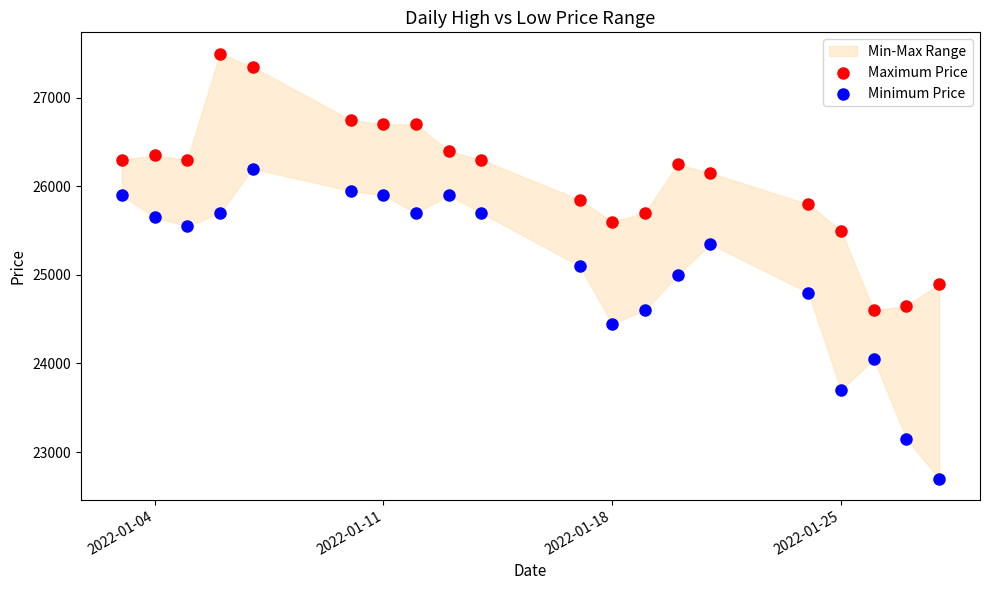

Across all data points, what is the range of X values (max minus min)?

25